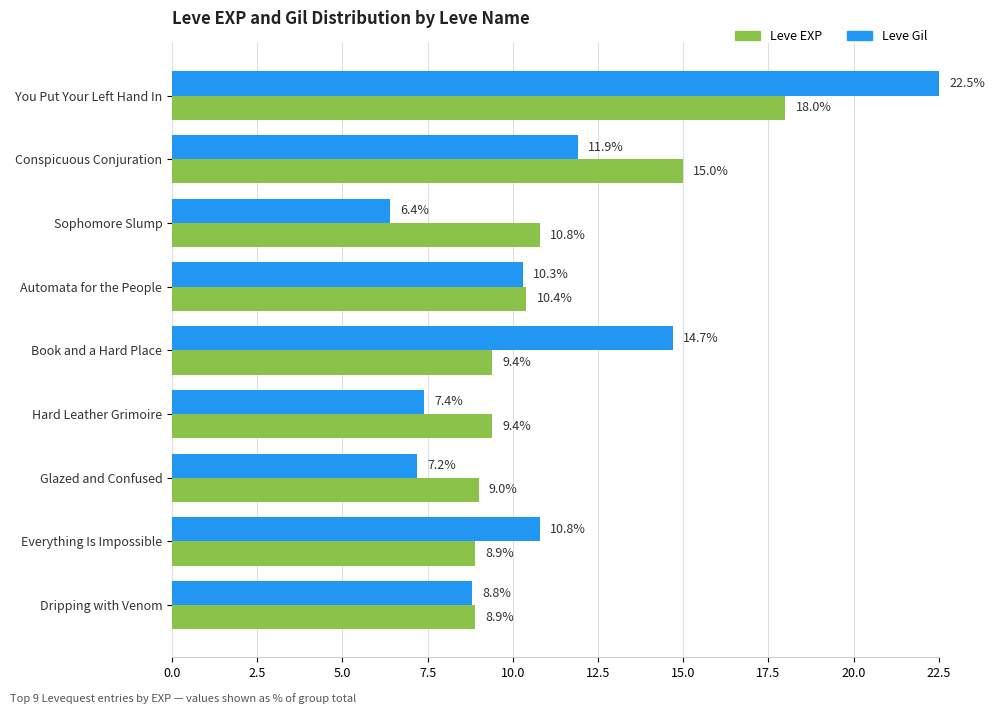

The value of Leve EXP at Everything Is Impossible is 11.7. True or false?

False